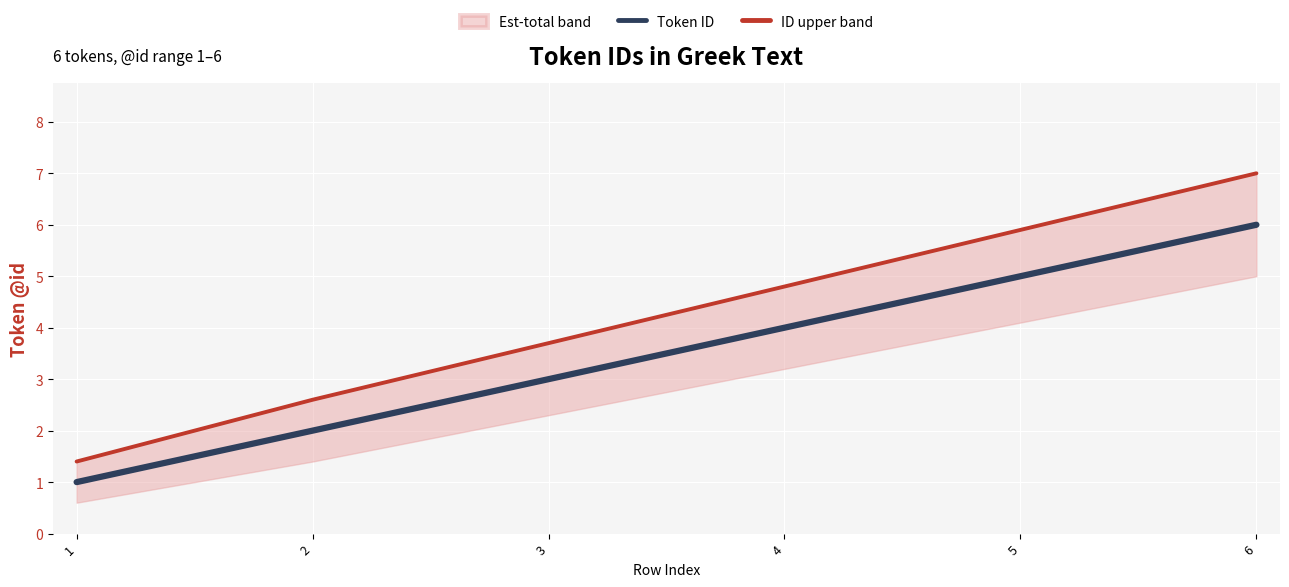

List the series in order of their peak value, highest first.

ID upper band, Token ID